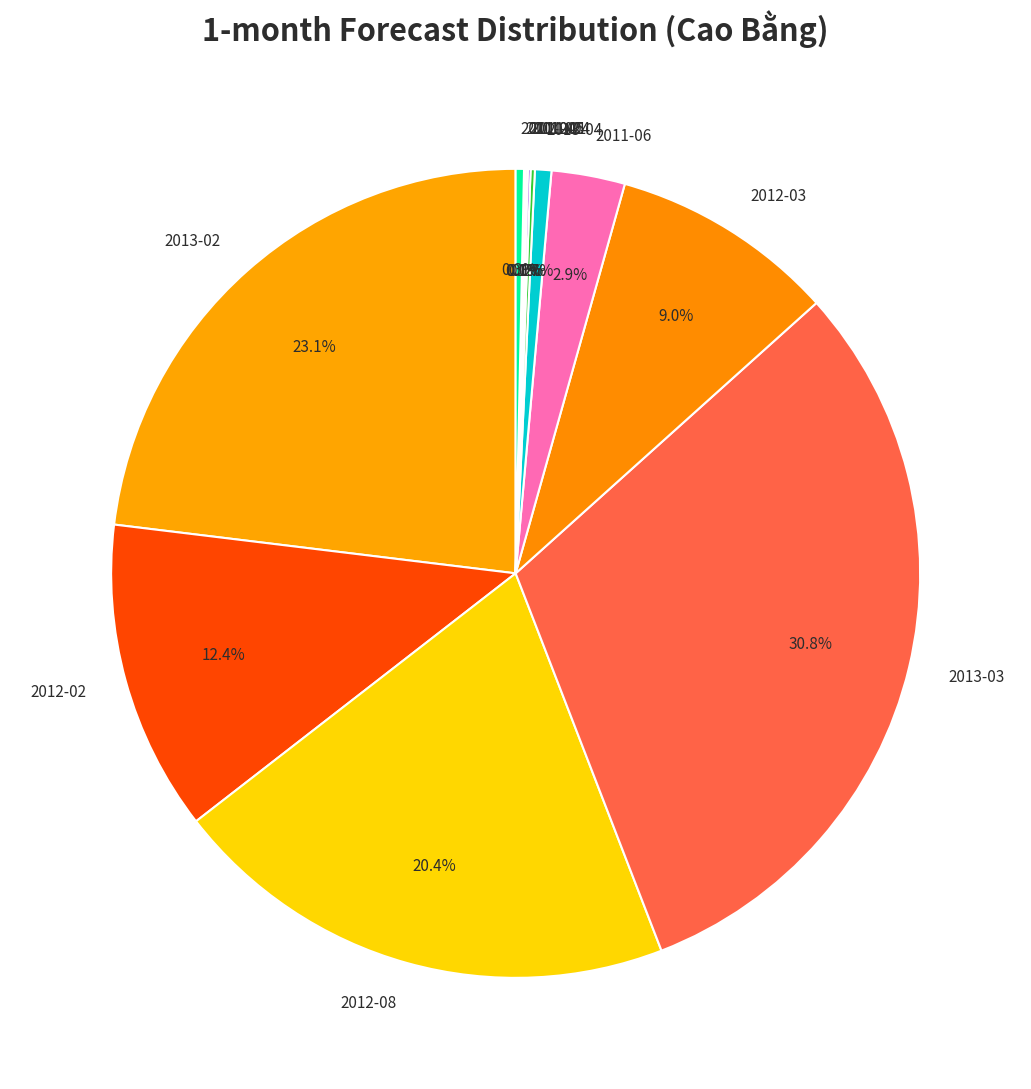

Which slice is the largest?

2013-03